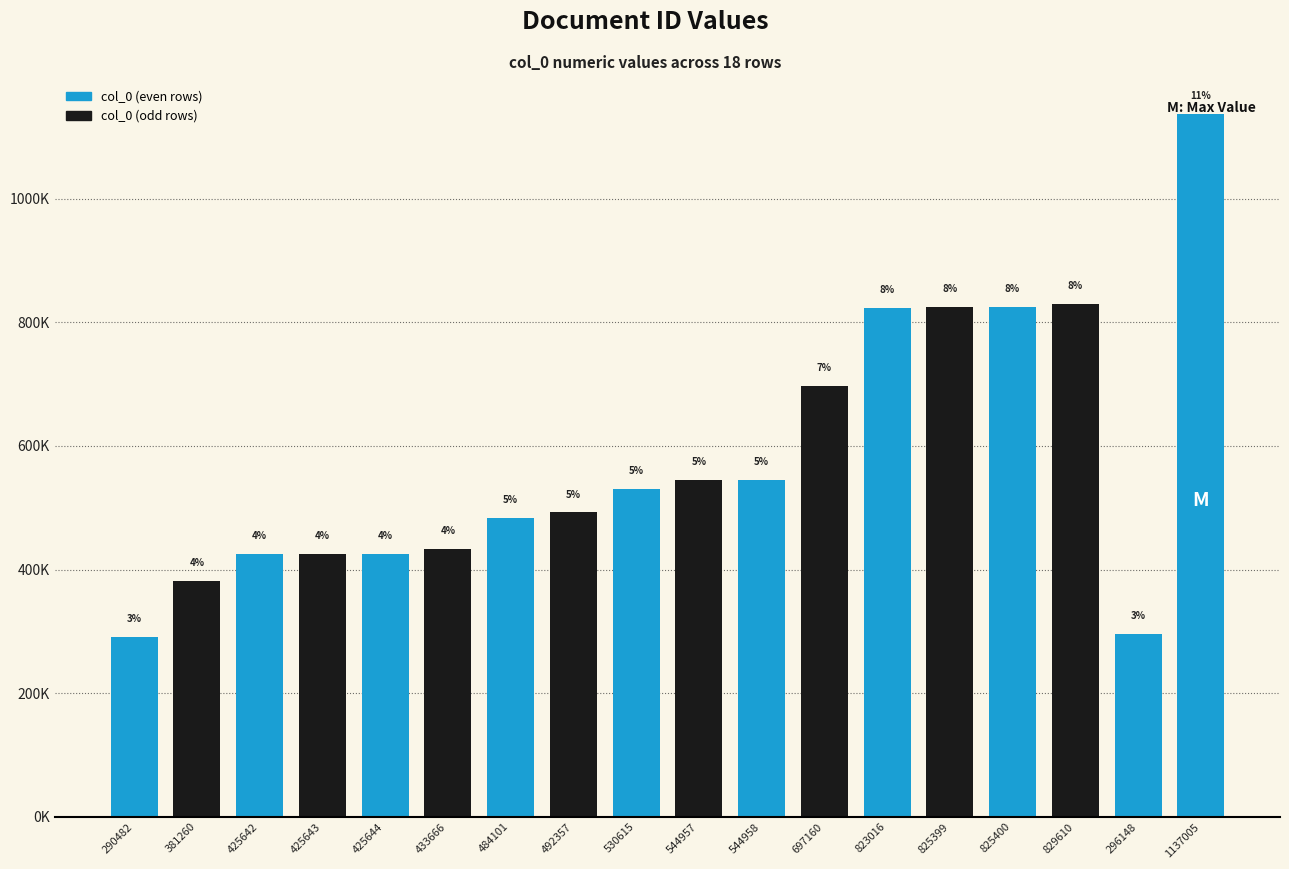

What is the average value?

578504